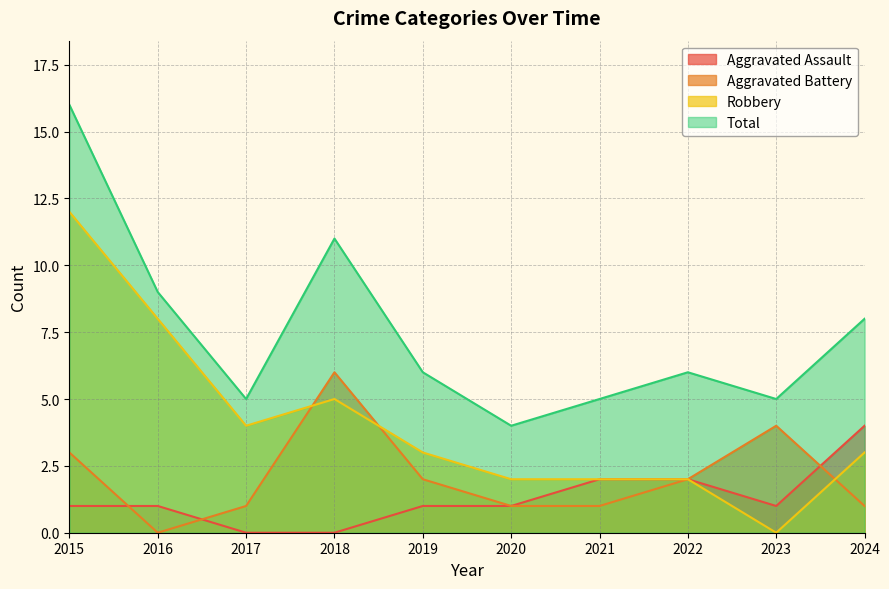

After their last crossing, which series has the higher values: Robbery or Aggravated Battery?

Robbery